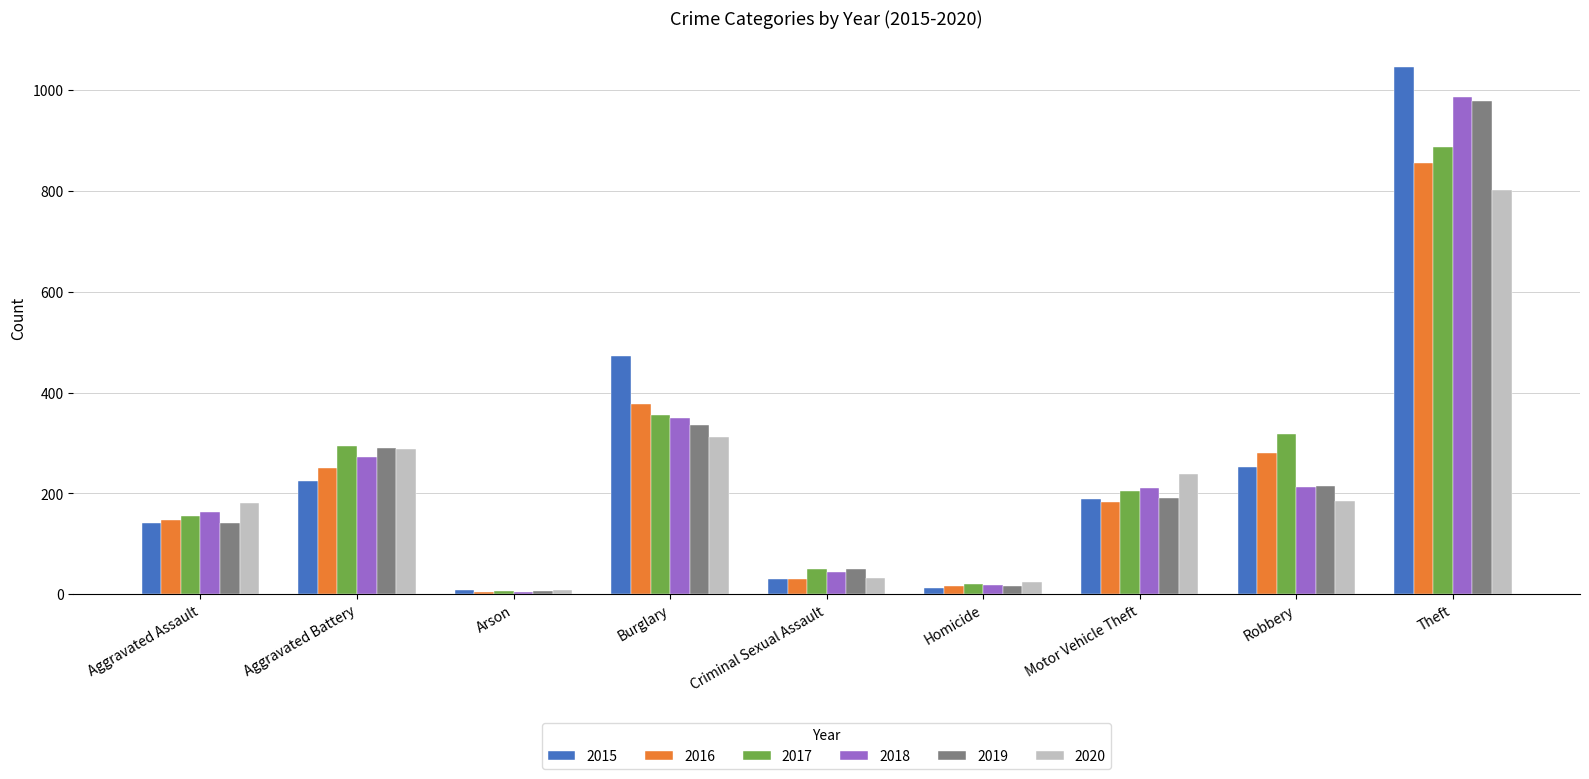

Is it true that 2017 equals 293 at Aggravated Battery?

True